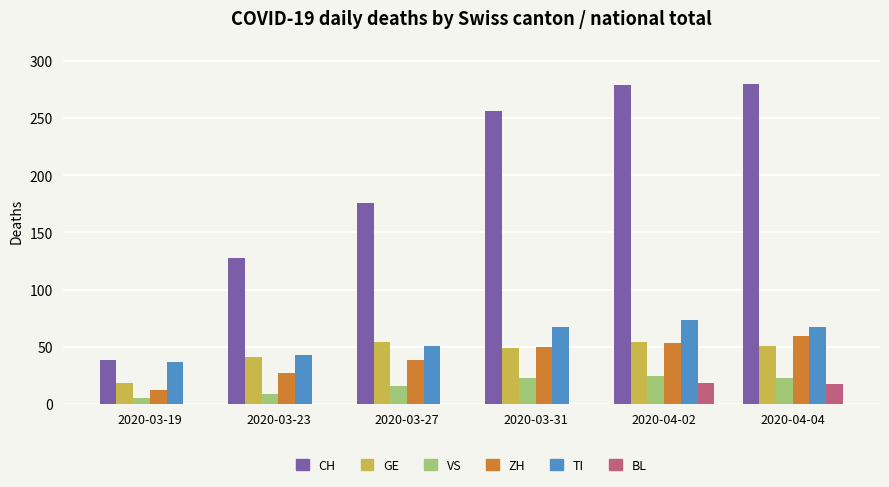

What is the greatest value displayed?

280